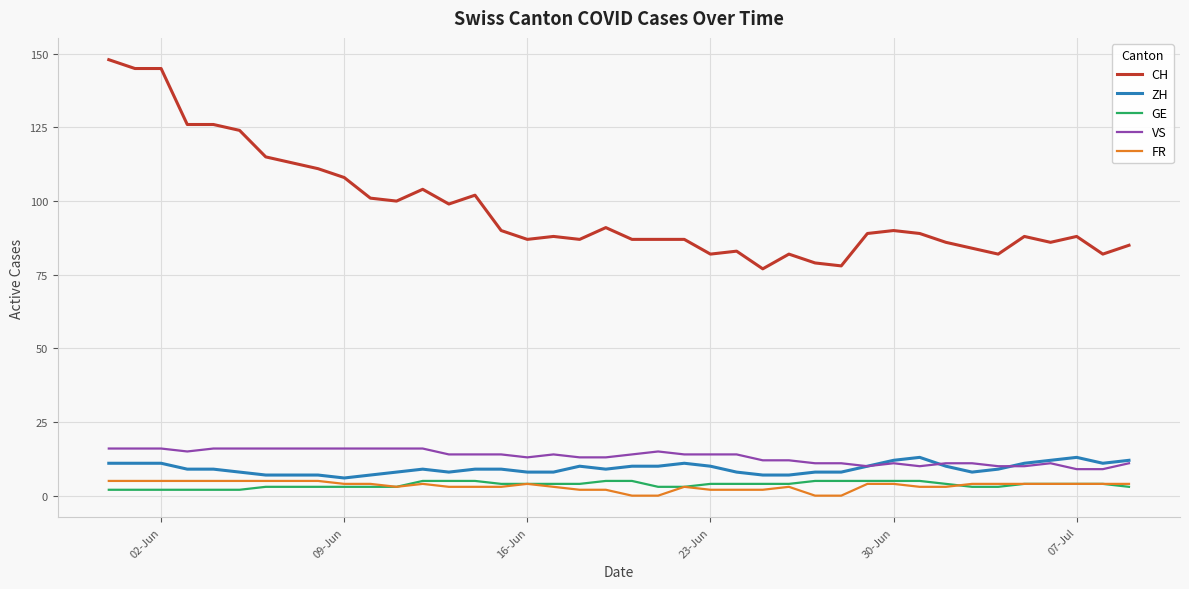

True or false: GE and VS cross at least once.

False